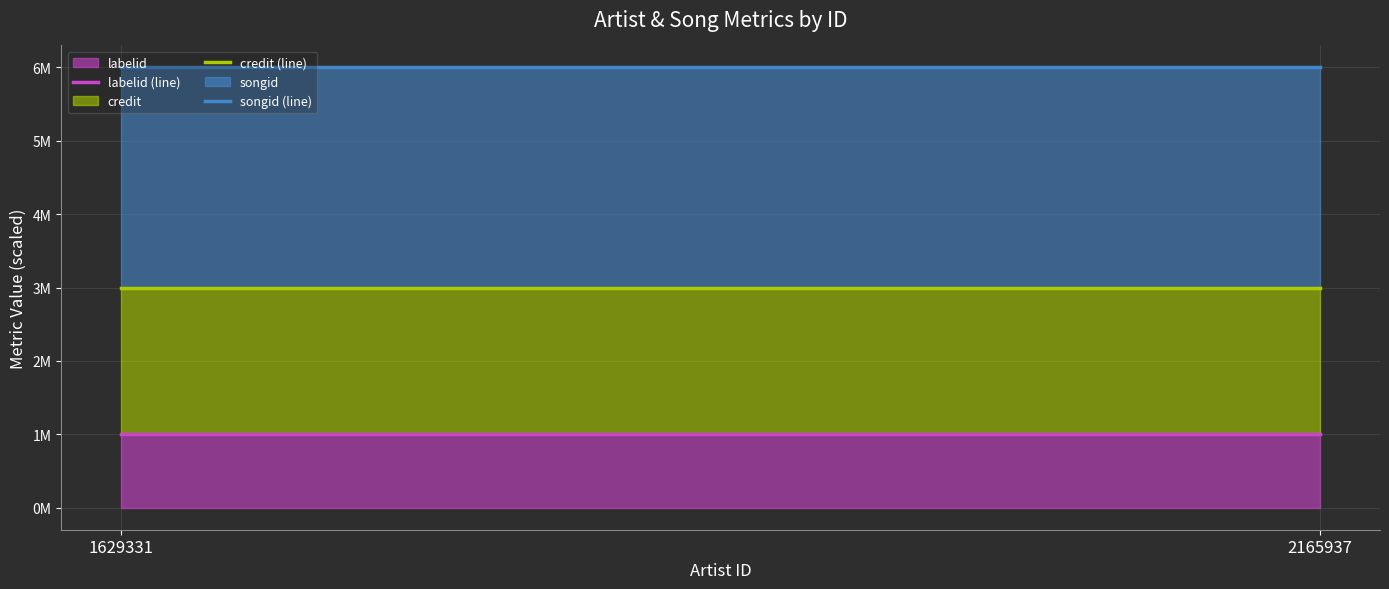

What is the minimum value shown in the chart?

1000000